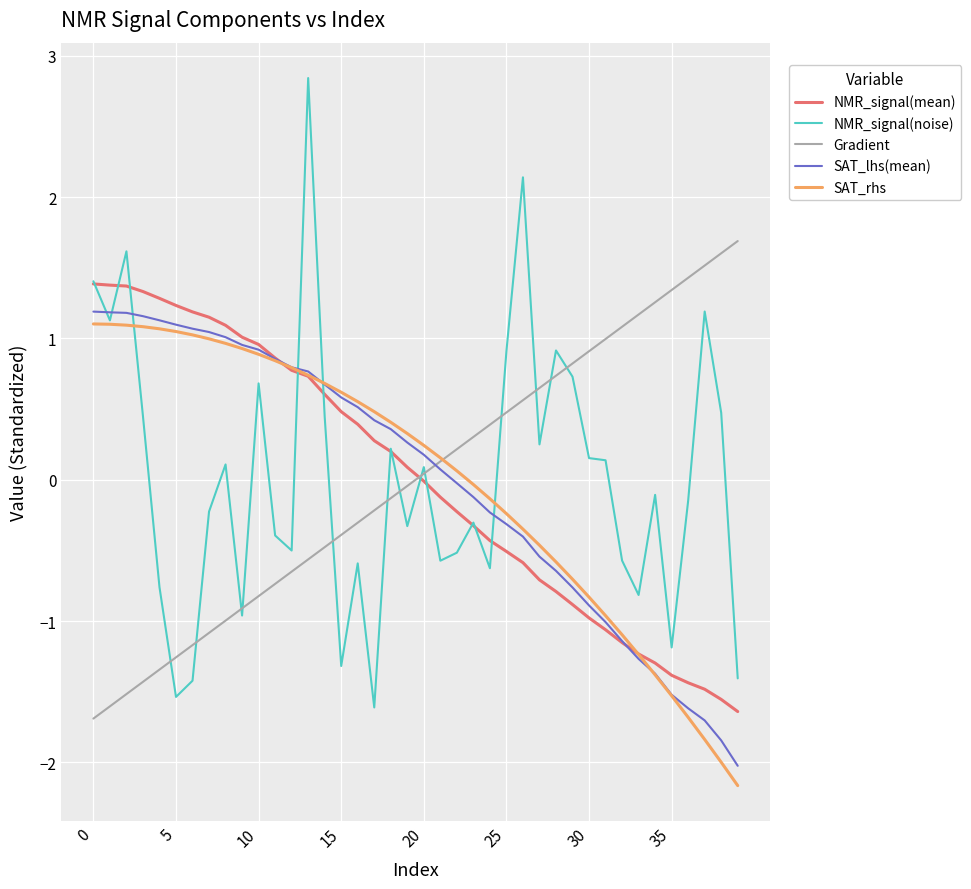

What is the maximum value shown in the chart?

2.8